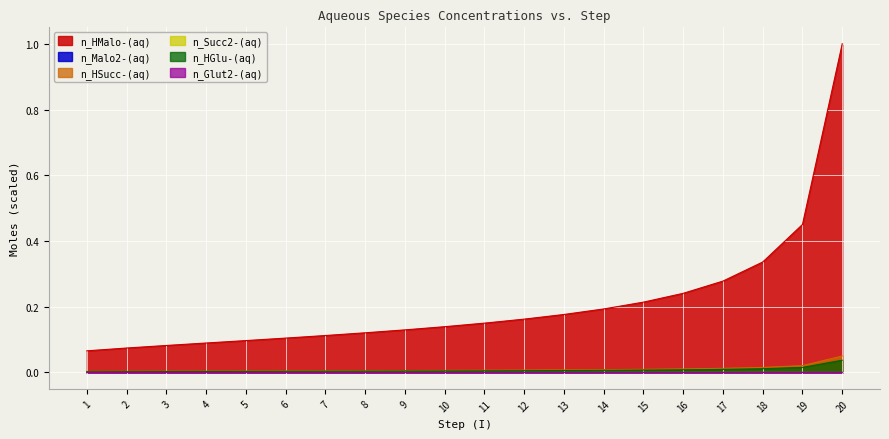

Between 16 and 2, which is larger?

16